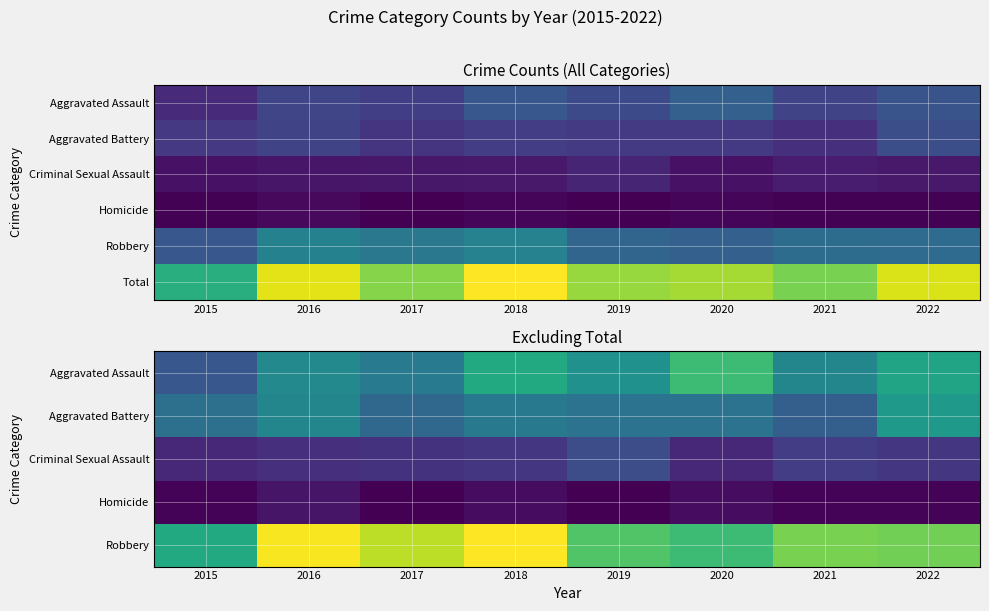

Which series has the widest spread of values?

Total